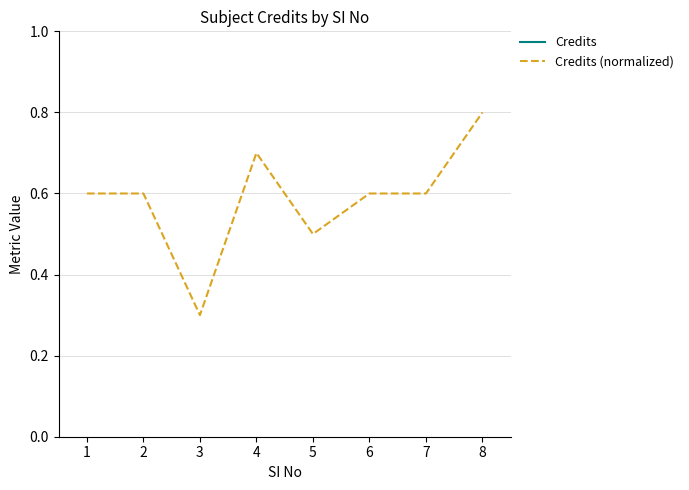

Rank the categories by Credits value from highest to lowest.

8, 4, 1, 2, 6, 7, 5, 3